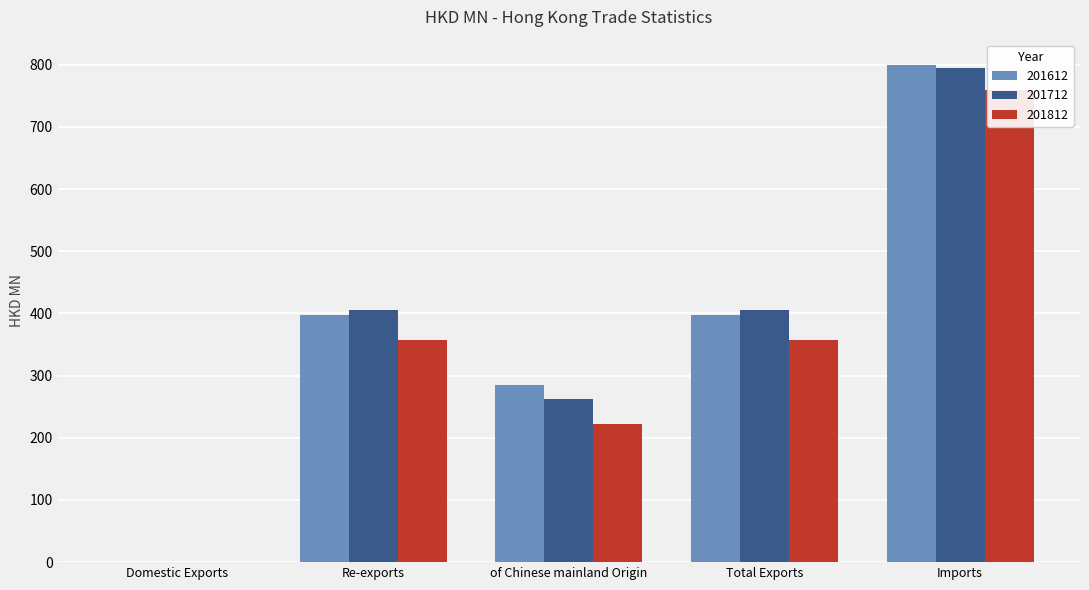

What position from the left is of Chinese mainland Origin?

3